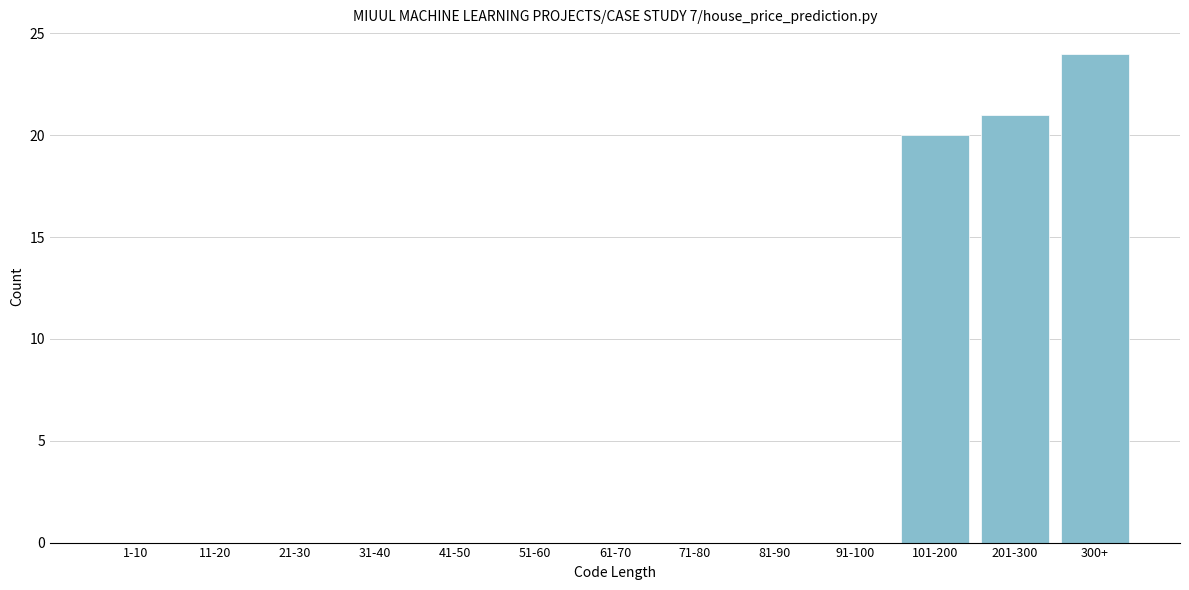

Reading left to right, list all the values displayed in this chart.

1-10=0	11-20=0	21-30=0	31-40=0	41-50=0	51-60=0	61-70=0	71-80=0	81-90=0	91-100=0	101-200=20	201-300=21	300+=24